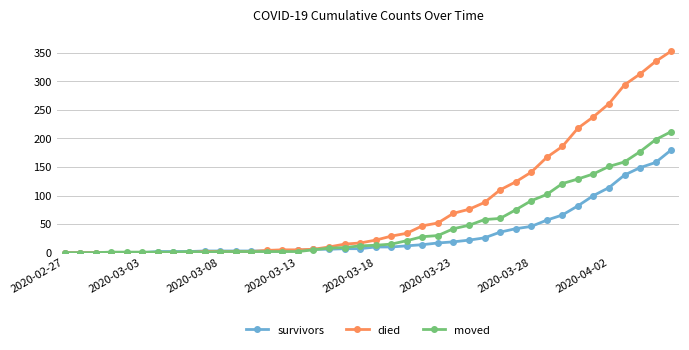

Which series has the widest spread of values?

died